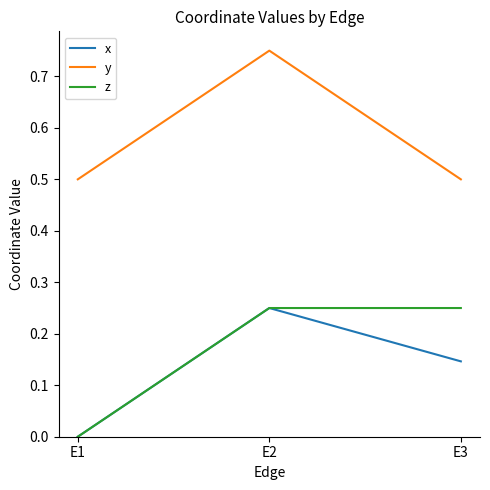

What is the spread (max minus min) of values at E3?

0.4